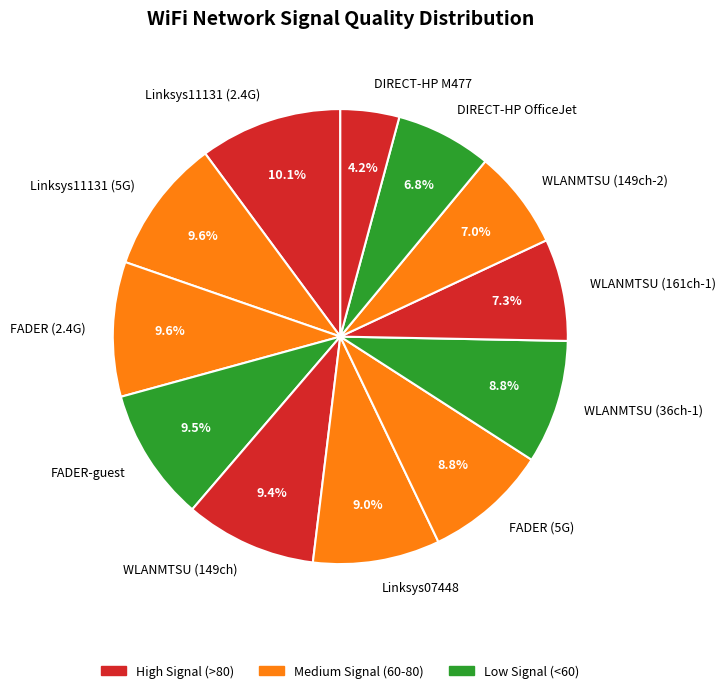

Combined, do WLANMTSU (149ch-2) and Linksys07448 account for over 50%?

No